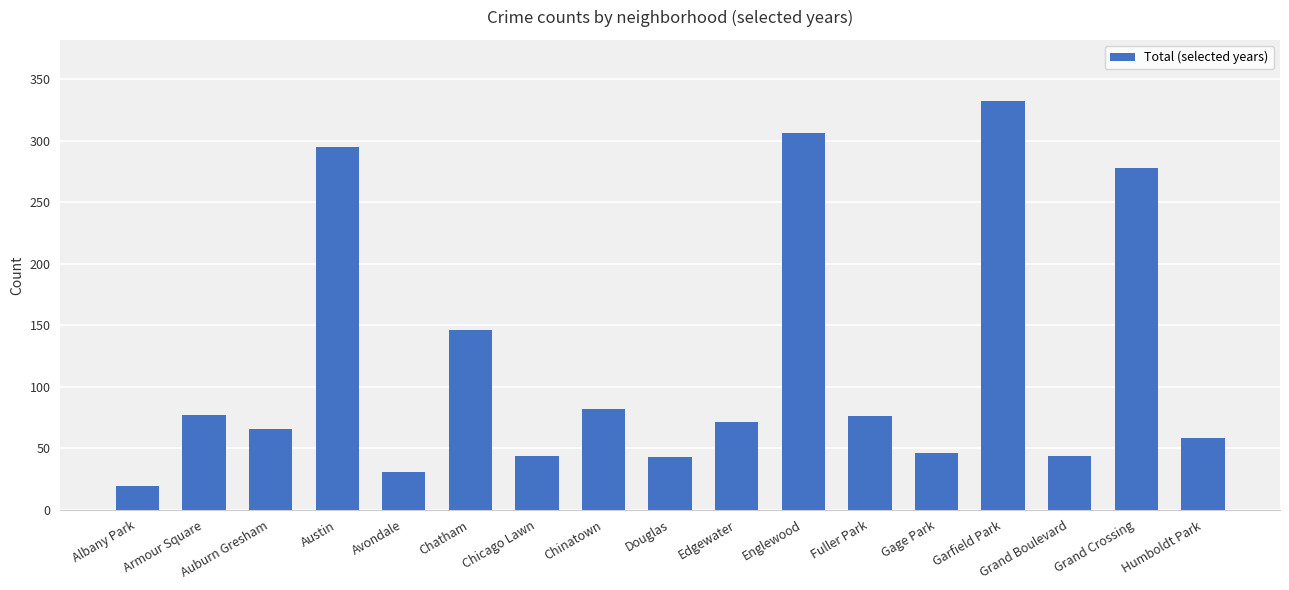

Which has a higher value, Avondale or Chinatown?

Chinatown